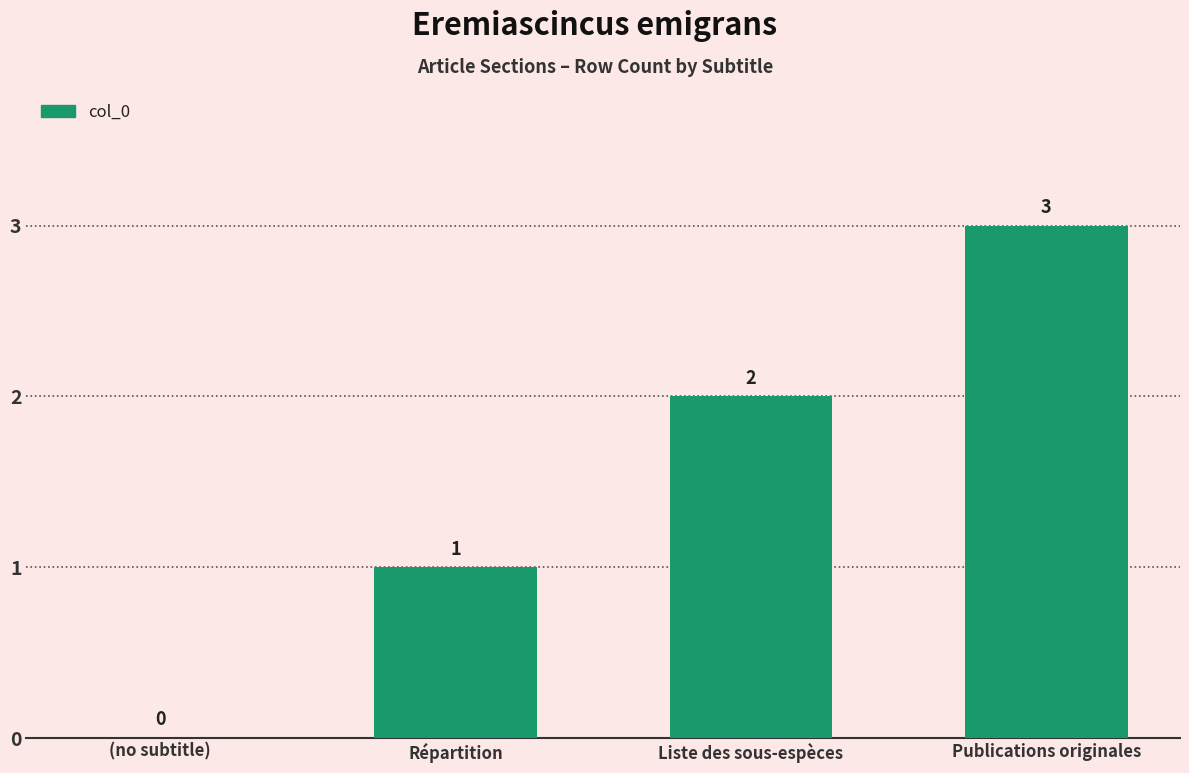

What is the sum of all values?

6